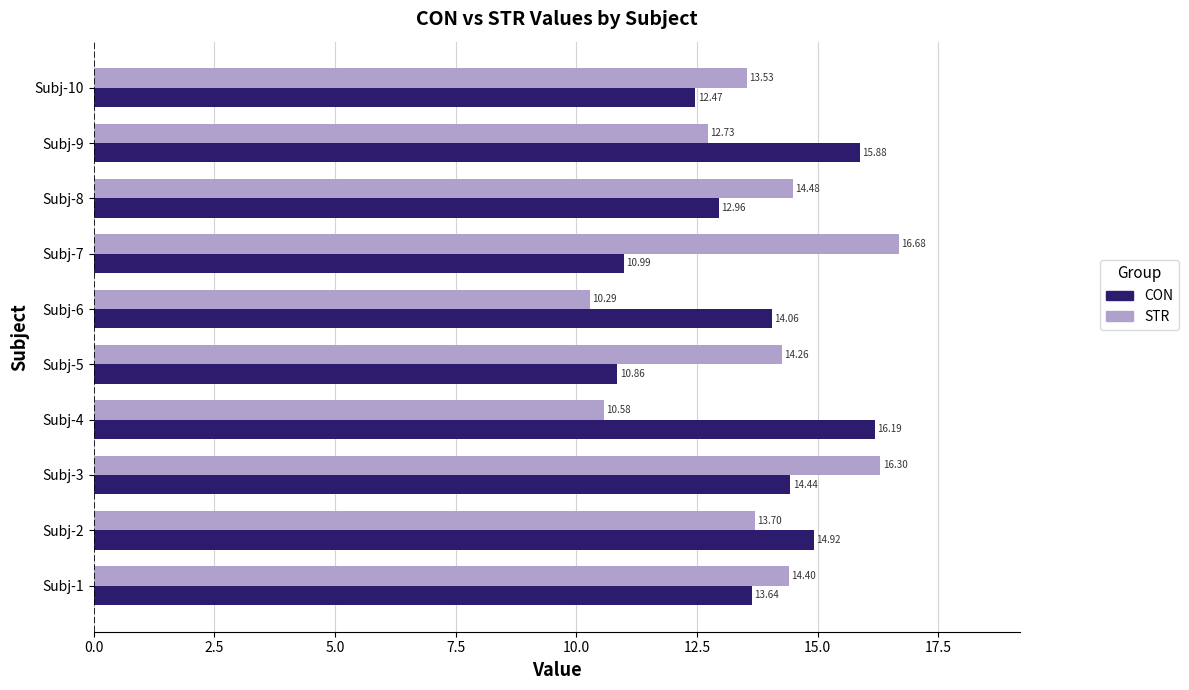

What is the minimum value for STR?

10.3